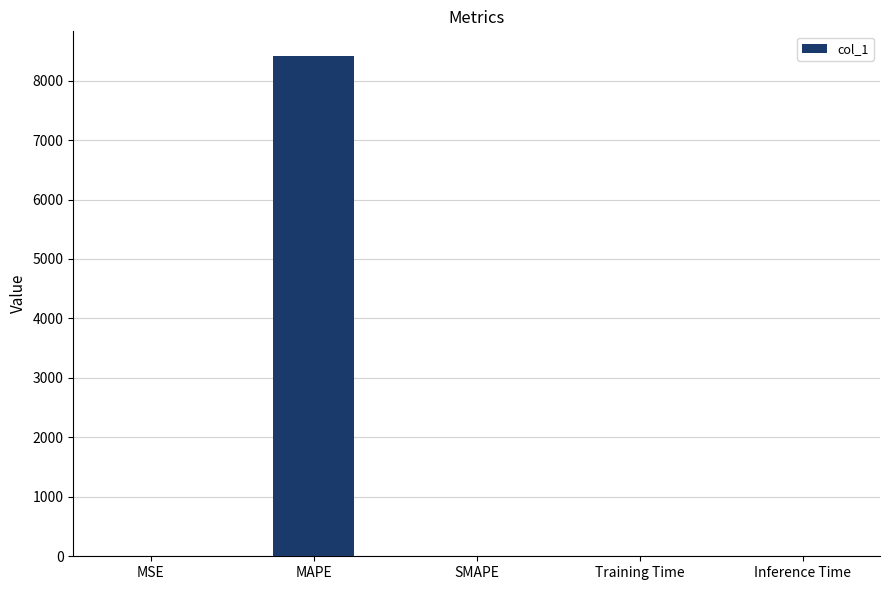

What is the greatest value displayed?

8408.6